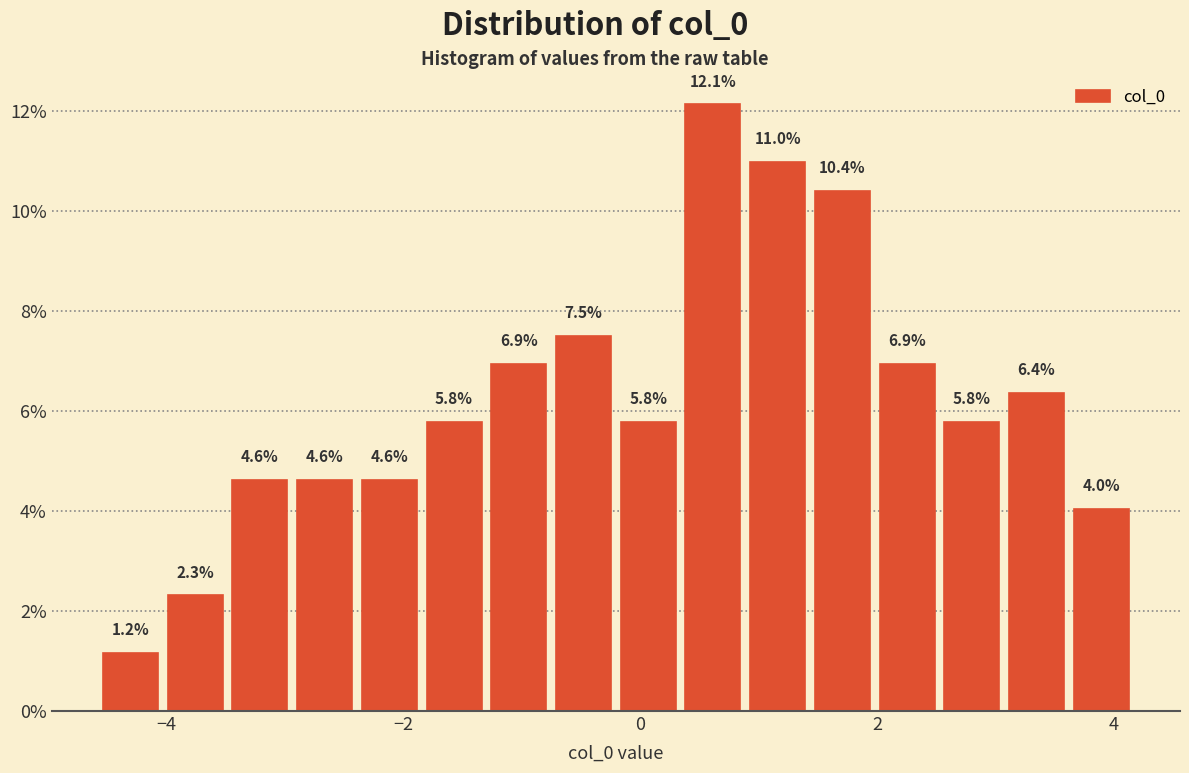

Read against the x-axis, roughly where is the centre of the tallest bar?

0.6